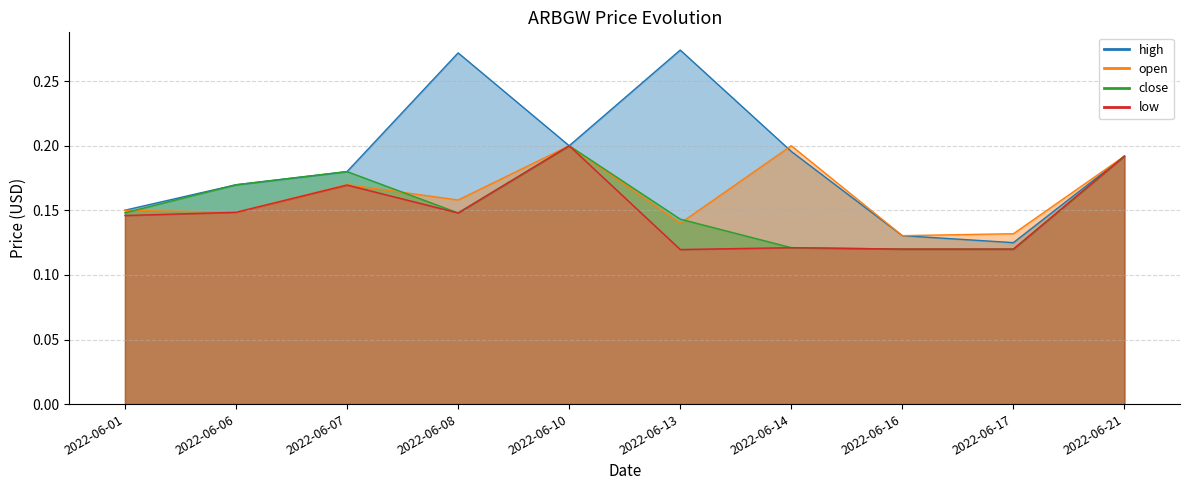

At which category does low reach its first local valley?

2022-06-08